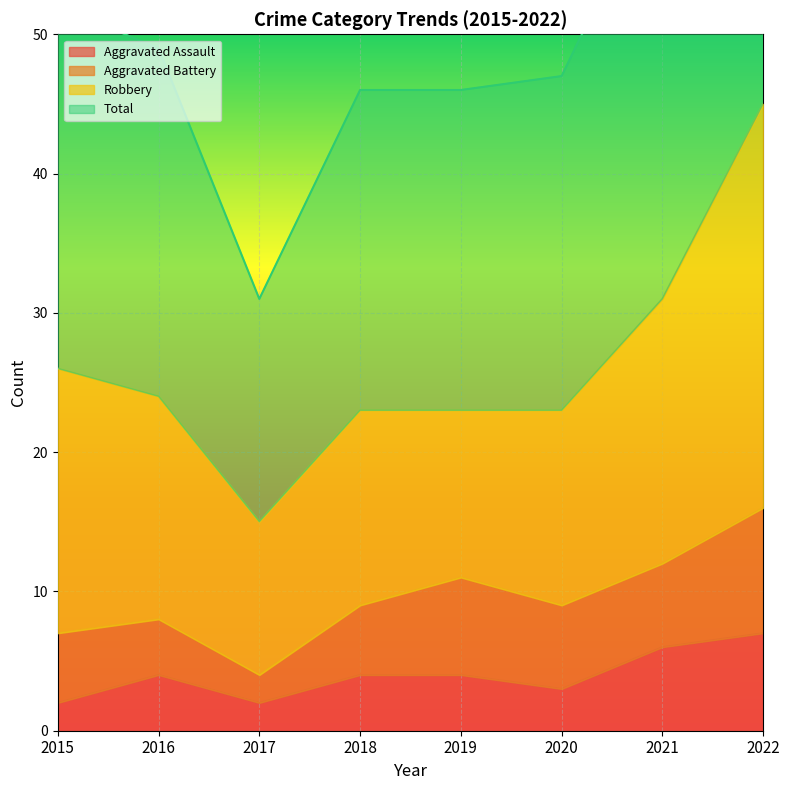

What is the total value across all series at 2021?

68